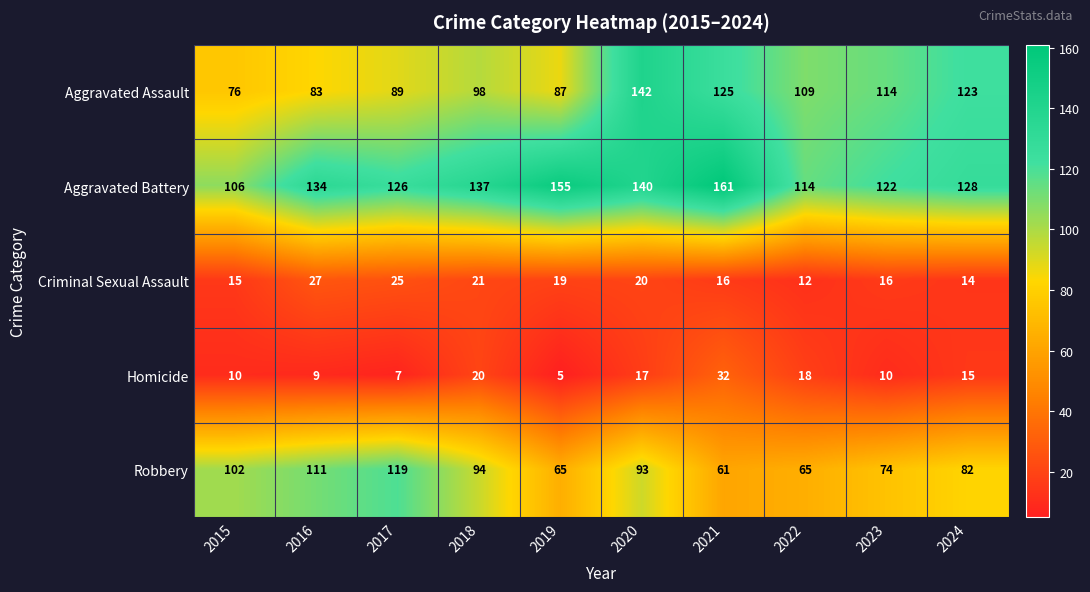

Where is Homicide nearest to the value 18?

2022